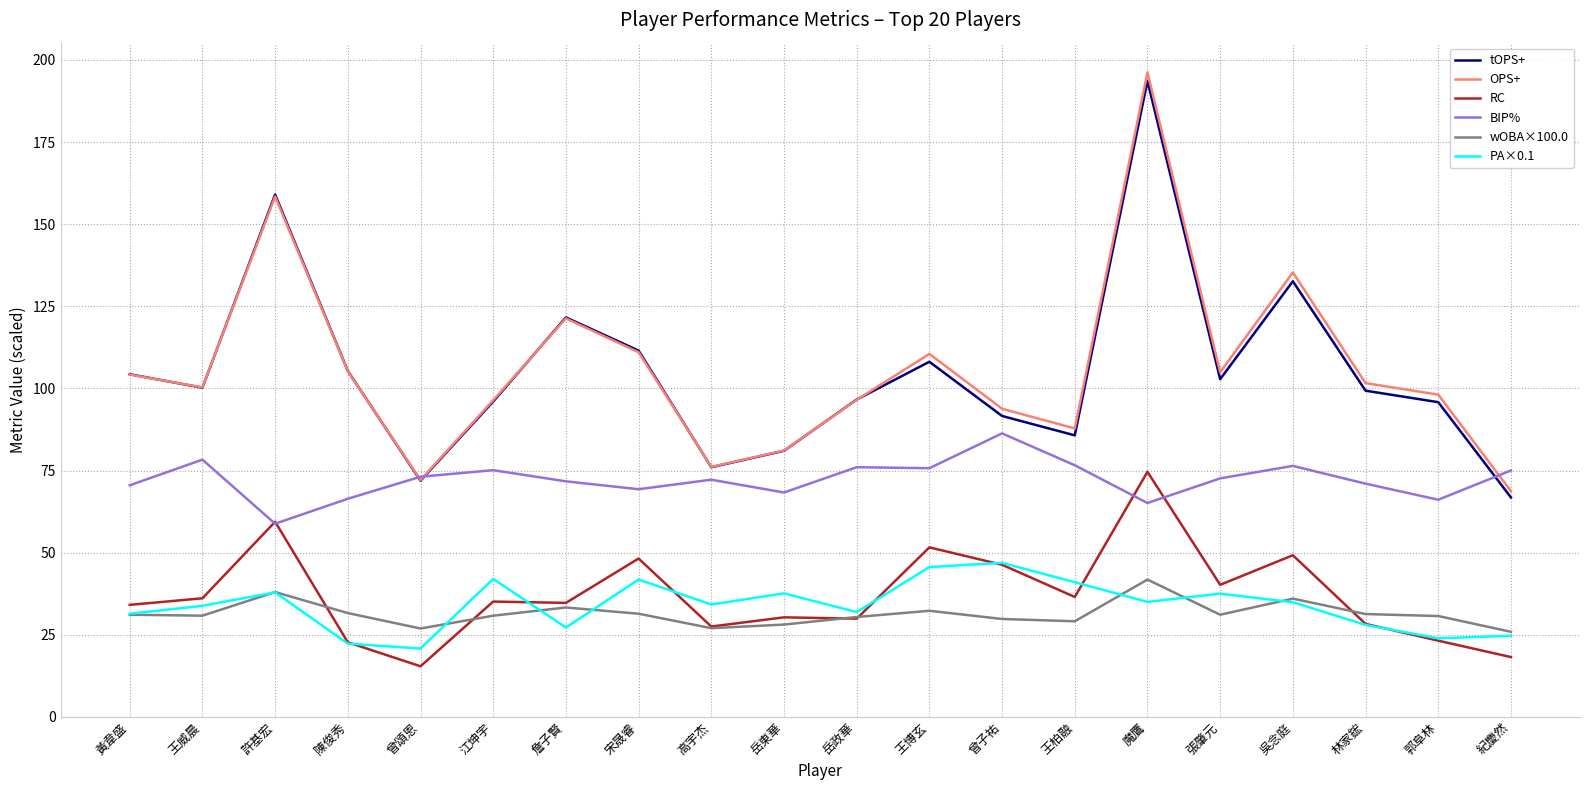

What position from the left is 林家鋐?

18